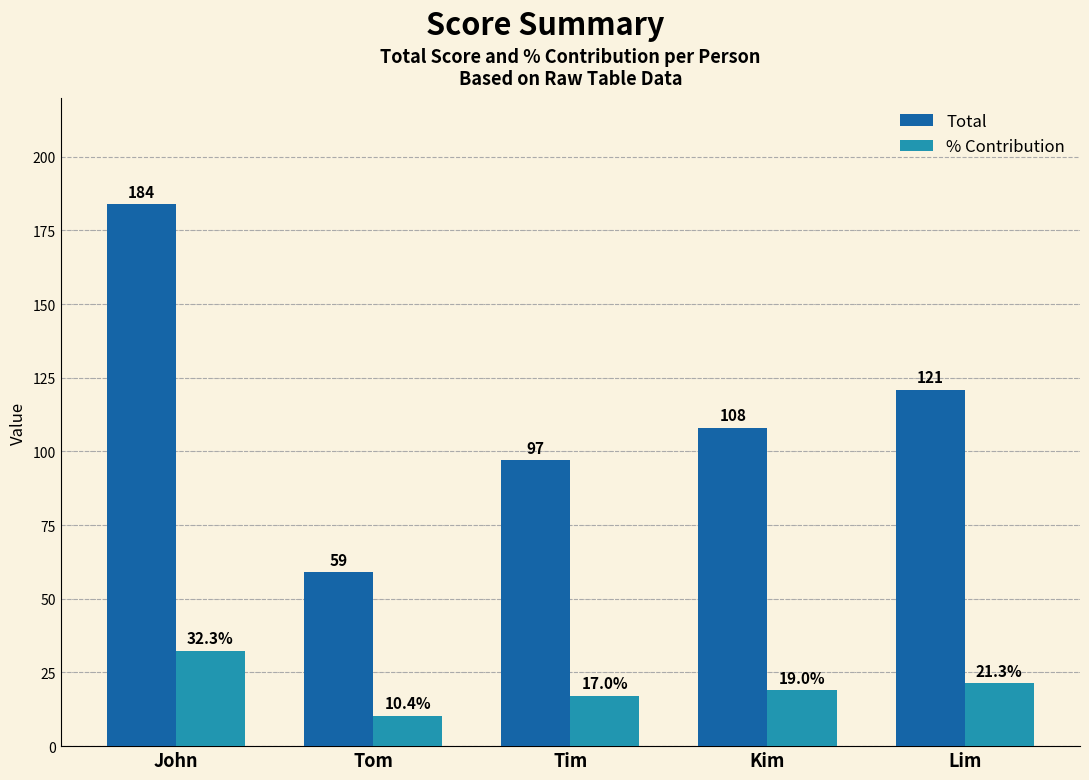

What is the total value across all series at Tom?

69.4